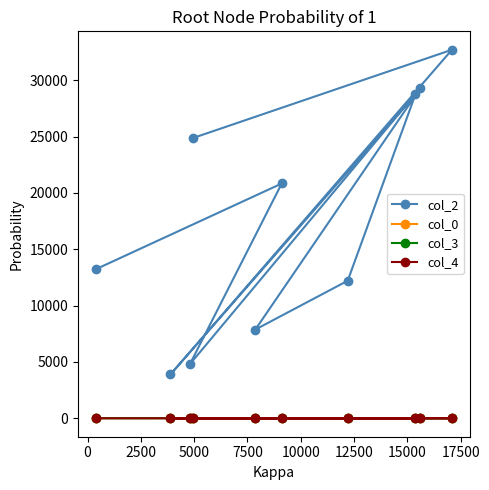

Does the chart display data point markers on the line(s)?

Yes